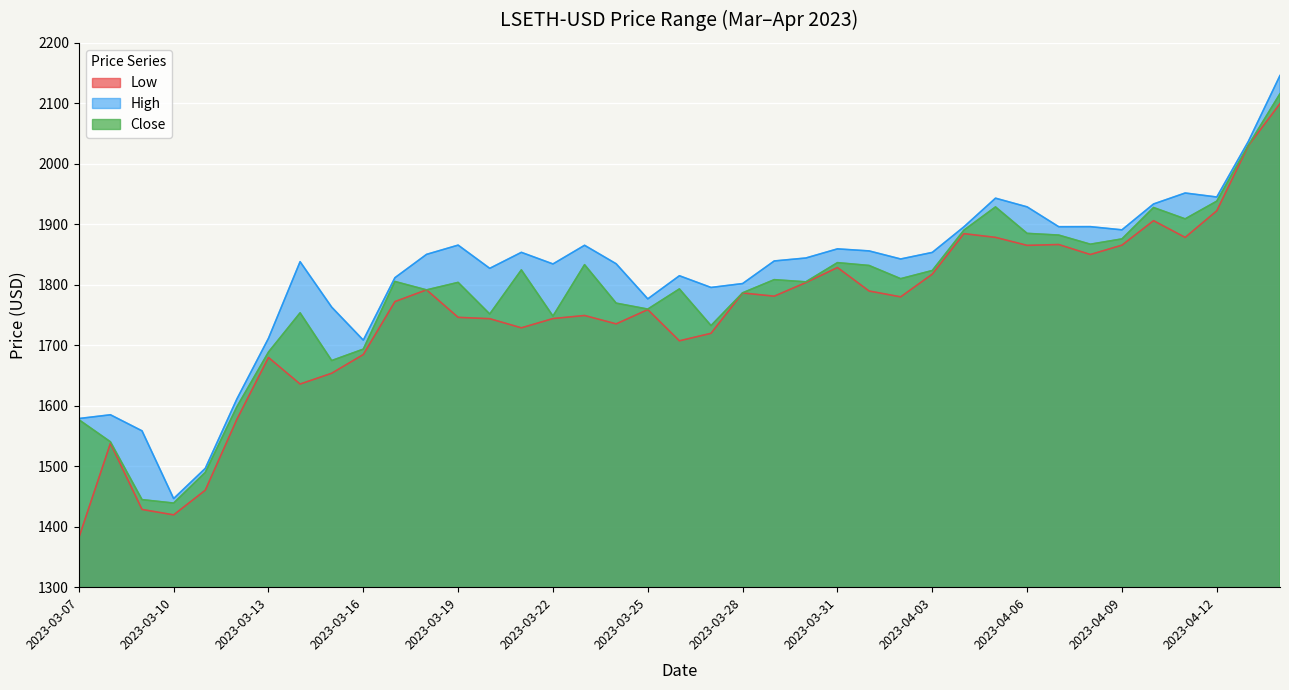

At which label does High reach its peak?

2023-04-14